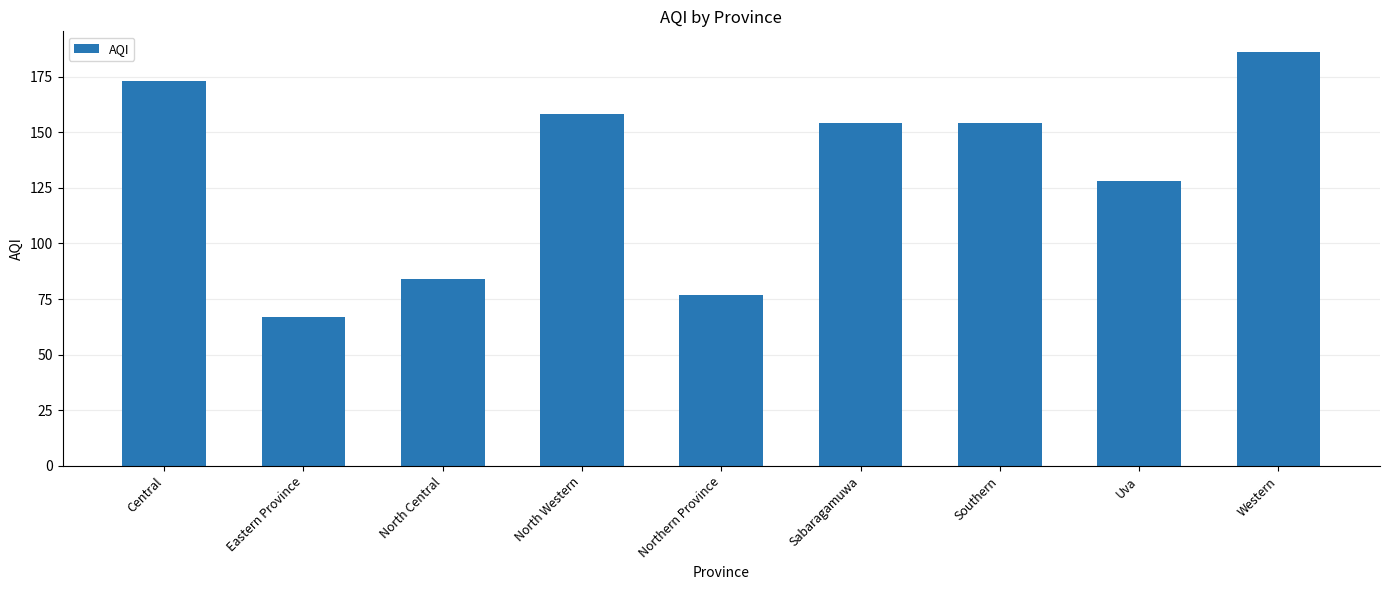

What is the sum of all values?

1181